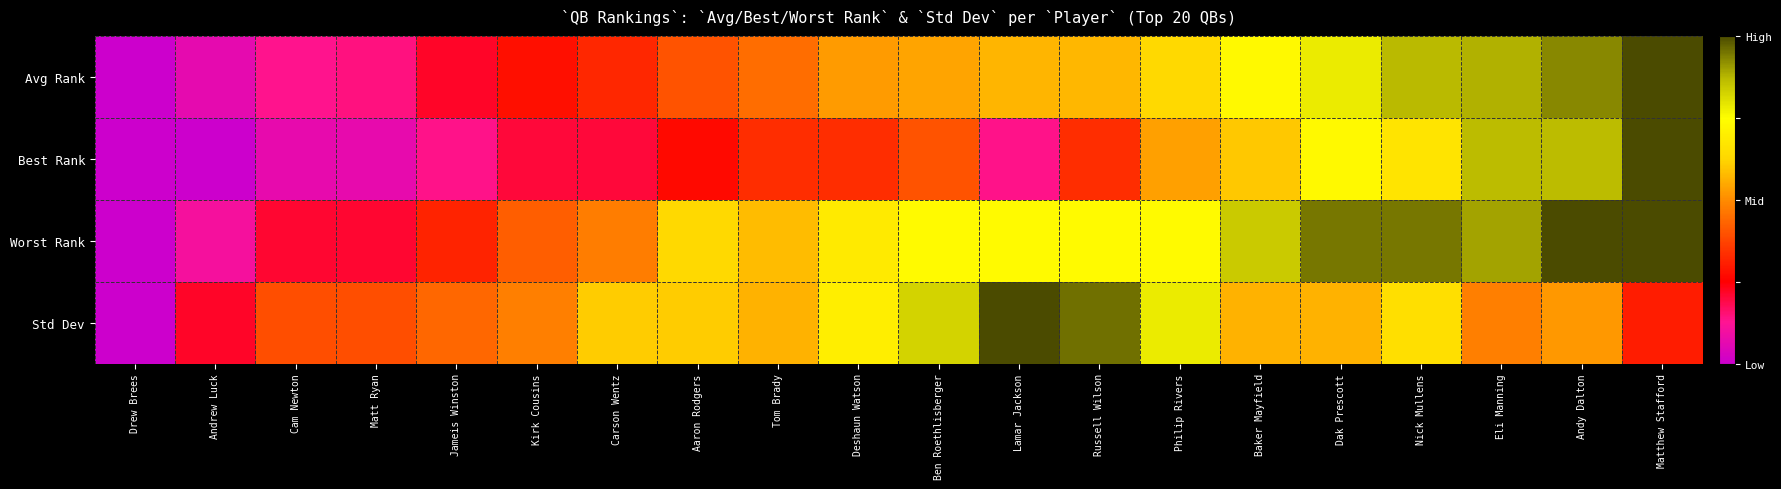

Reading left to right, extract all data points from this chart.

Avg Rank: Drew Brees=0.0	Andrew Luck=0.1	Cam Newton=0.1	Matt Ryan=0.1	Jameis Winston=0.2	Kirk Cousins=0.3	Carson Wentz=0.3	Aaron Rodgers=0.4	Tom Brady=0.4	Deshaun Watson=0.5	Ben Roethlisberger=0.5	Lamar Jackson=0.6	Russell Wilson=0.6	Philip Rivers=0.6	Baker Mayfield=0.7	Dak Prescott=0.8	Nick Mullens=0.9	Eli Manning=0.9	Andy Dalton=0.9	Matthew Stafford=1.0
Best Rank: Drew Brees=0.0	Andrew Luck=0.0	Cam Newton=0.1	Matt Ryan=0.1	Jameis Winston=0.1	Kirk Cousins=0.2	Carson Wentz=0.2	Aaron Rodgers=0.3	Tom Brady=0.3	Deshaun Watson=0.3	Ben Roethlisberger=0.4	Lamar Jackson=0.1	Russell Wilson=0.3	Philip Rivers=0.5	Baker Mayfield=0.6	Dak Prescott=0.7	Nick Mullens=0.7	Eli Manning=0.9	Andy Dalton=0.9	Matthew Stafford=1.0
Worst Rank: Drew Brees=0.0	Andrew Luck=0.1	Cam Newton=0.2	Matt Ryan=0.2	Jameis Winston=0.3	Kirk Cousins=0.4	Carson Wentz=0.5	Aaron Rodgers=0.6	Tom Brady=0.6	Deshaun Watson=0.7	Ben Roethlisberger=0.7	Lamar Jackson=0.7	Russell Wilson=0.7	Philip Rivers=0.7	Baker Mayfield=0.8	Dak Prescott=0.9	Nick Mullens=0.9	Eli Manning=0.9	Andy Dalton=1.0	Matthew Stafford=1.0
Std Dev: Drew Brees=0.0	Andrew Luck=0.2	Cam Newton=0.4	Matt Ryan=0.4	Jameis Winston=0.4	Kirk Cousins=0.5	Carson Wentz=0.6	Aaron Rodgers=0.6	Tom Brady=0.6	Deshaun Watson=0.7	Ben Roethlisberger=0.8	Lamar Jackson=1.0	Russell Wilson=1.0	Philip Rivers=0.8	Baker Mayfield=0.6	Dak Prescott=0.6	Nick Mullens=0.7	Eli Manning=0.5	Andy Dalton=0.5	Matthew Stafford=0.3